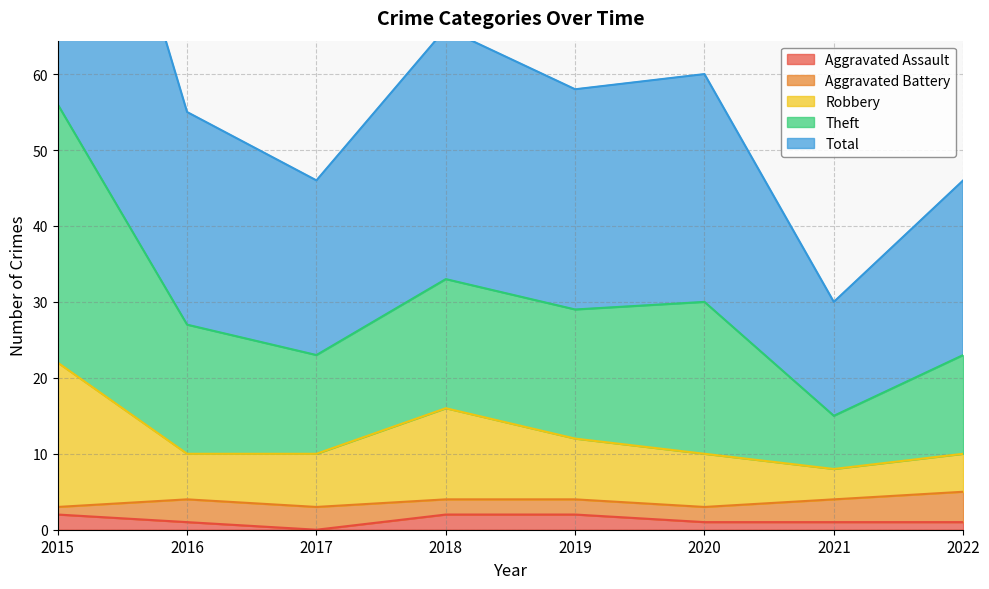

At which label is Total closest to 35?

2018